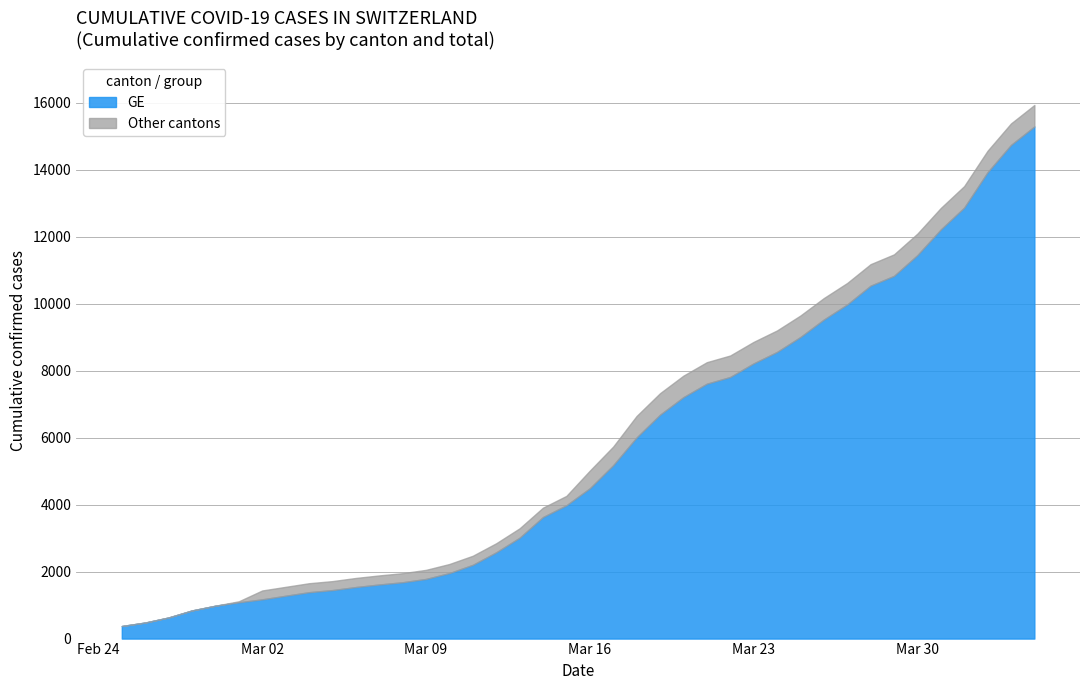

What is the label of the 39th point from the right?

2020-02-26